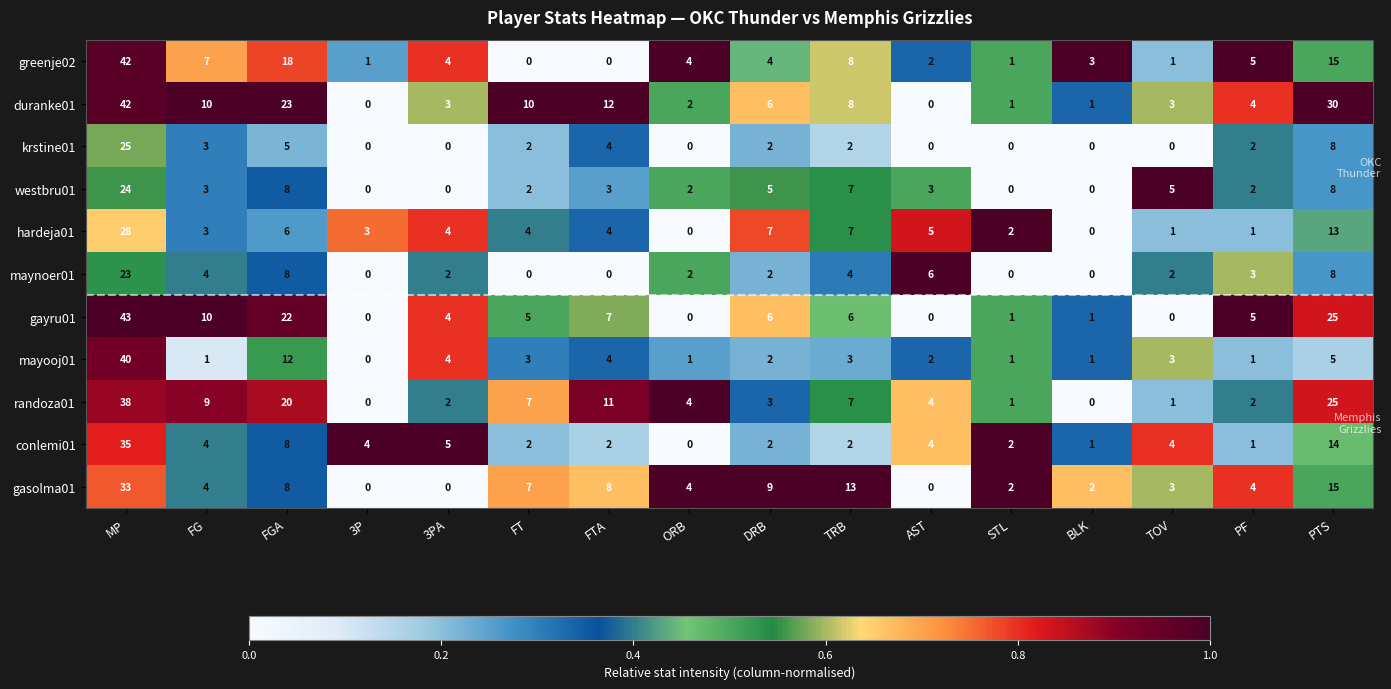

What is the sum of all maynoer01 values?

64